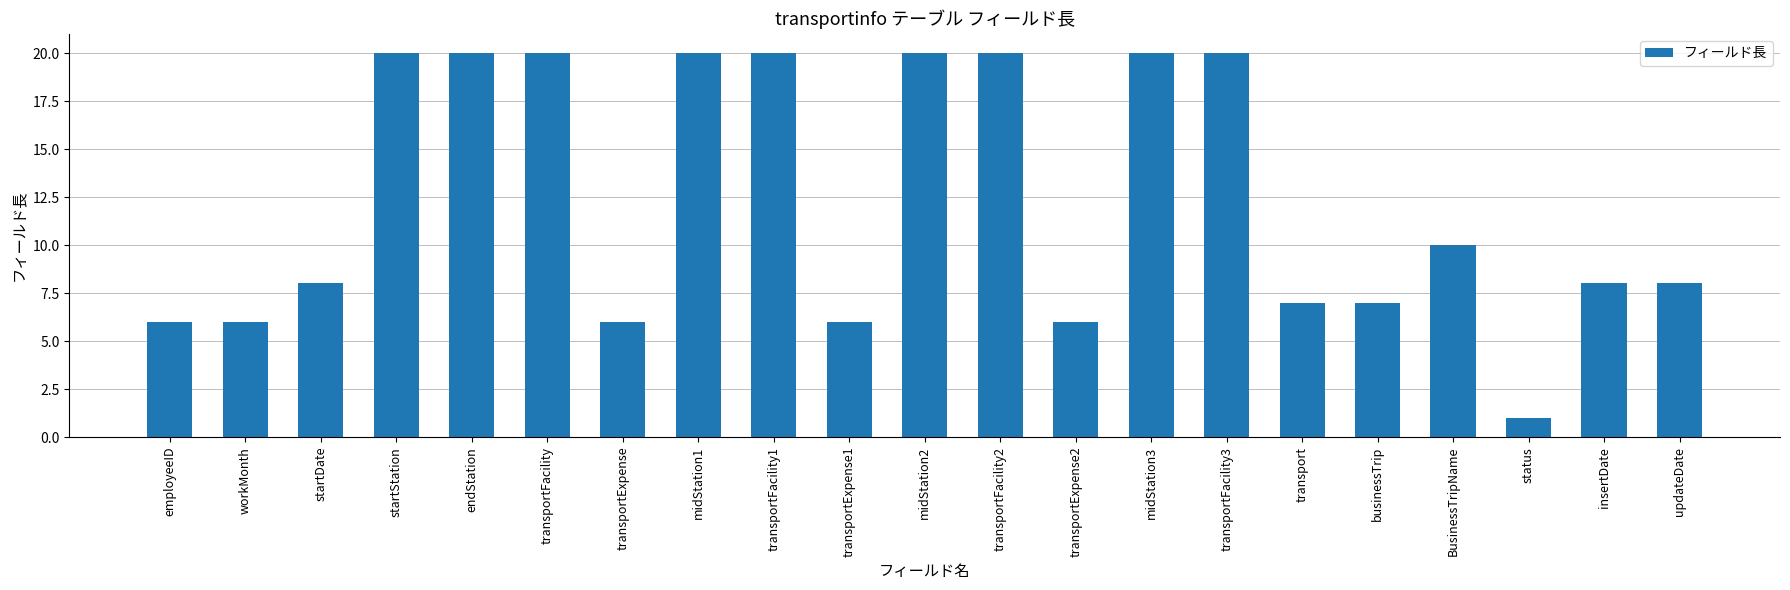

What is the maximum value shown in the chart?

20